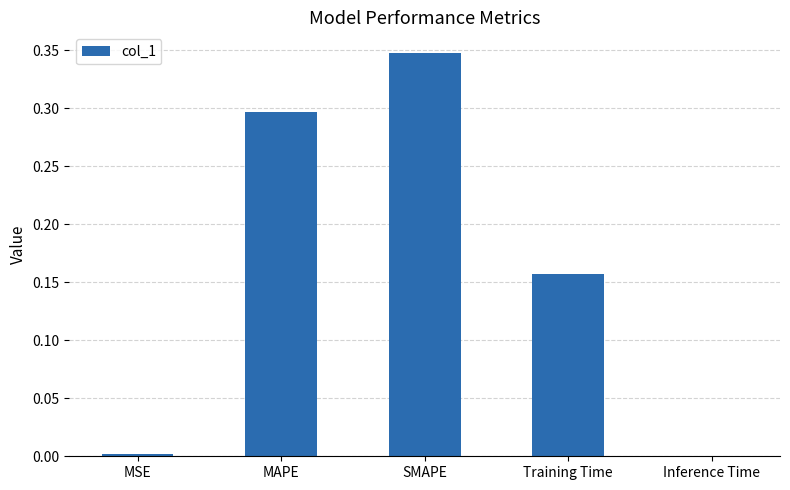

The chart shows a value of 0.2 at MAPE. True or false?

False